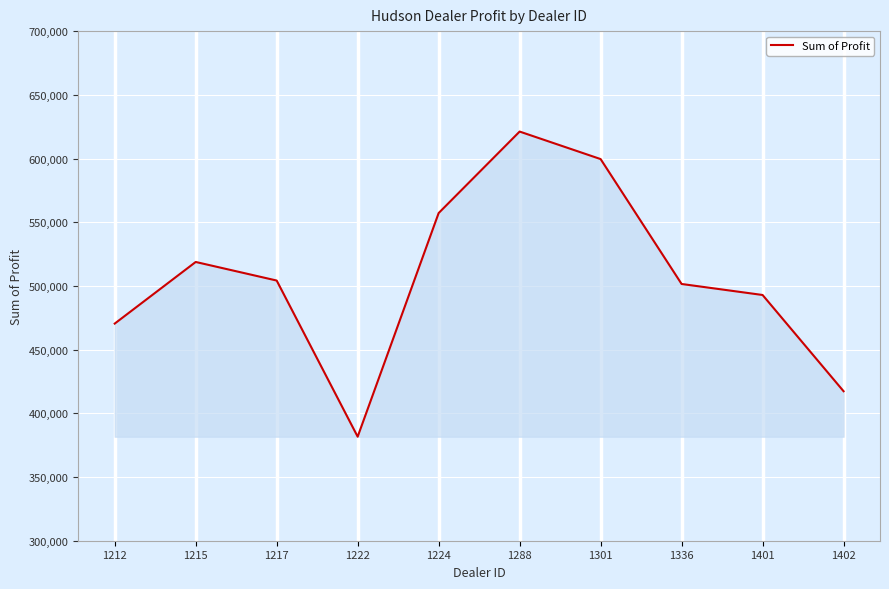

What is the minimum value shown in the chart?

381657.0